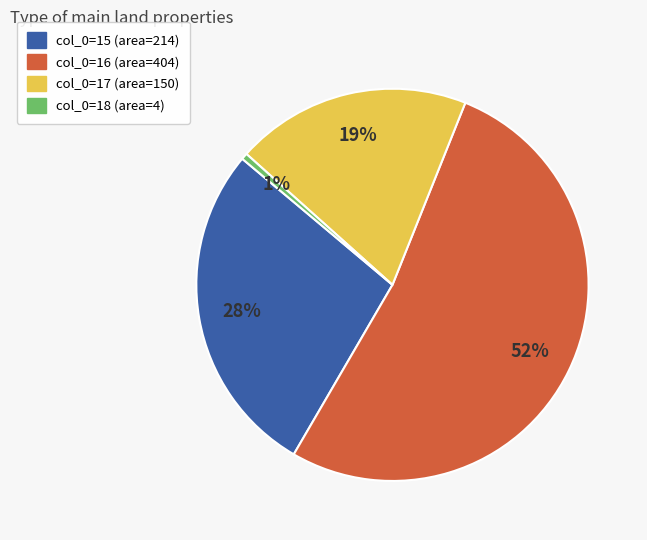

Does any single category account for the majority?

Yes